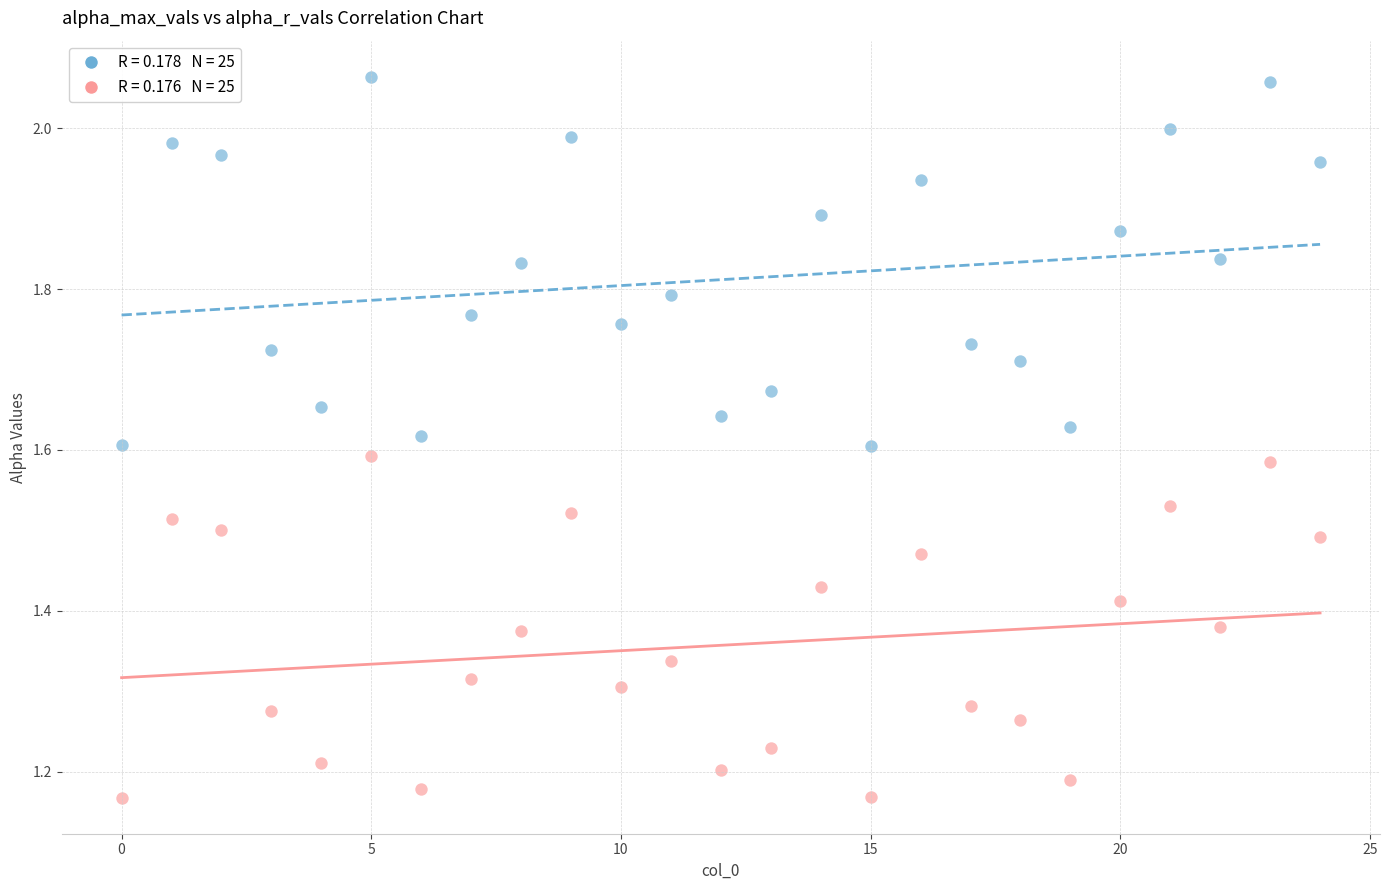

Across all data points, what is the range of Y values (max minus min)?

0.9